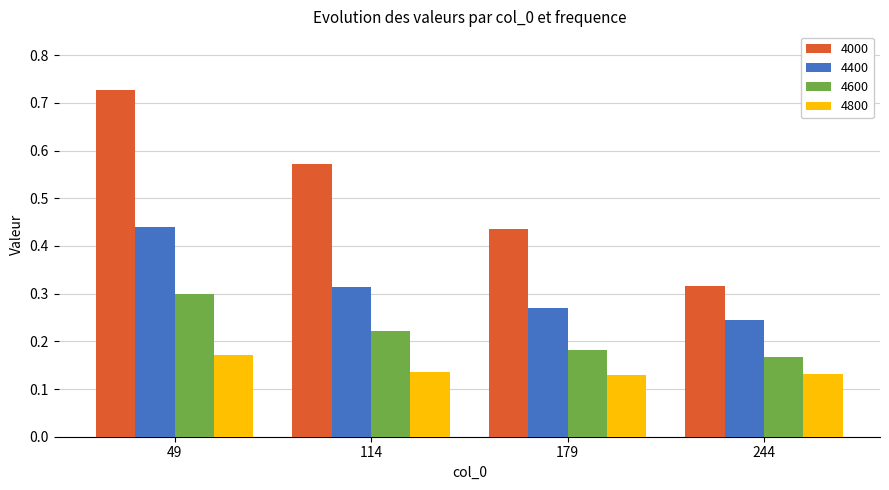

Which series changed the most between 114 and 244?

4000